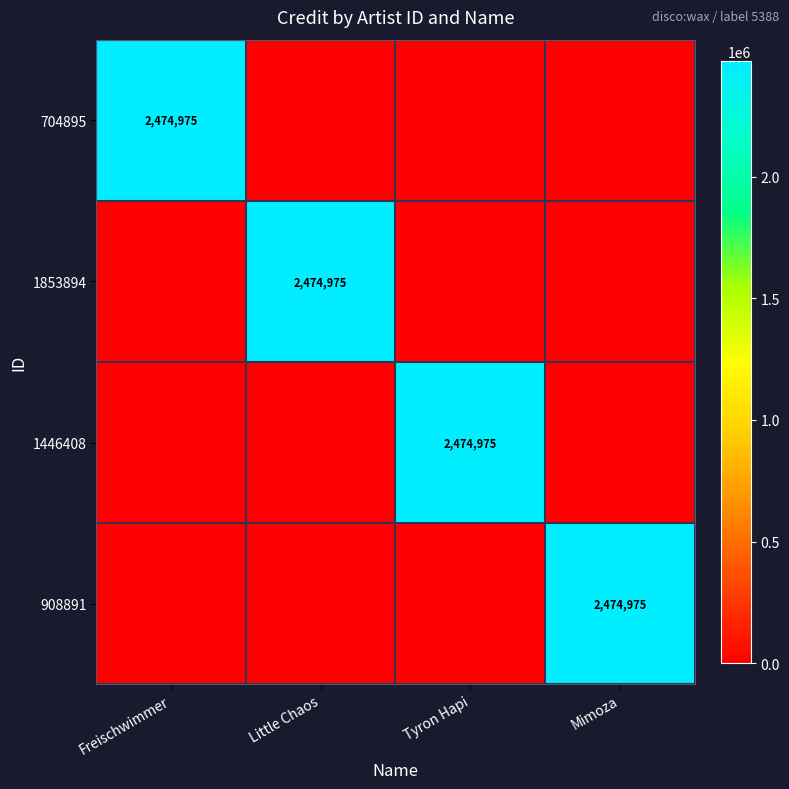

At which category is the sum across all series the highest?

Freischwimmer